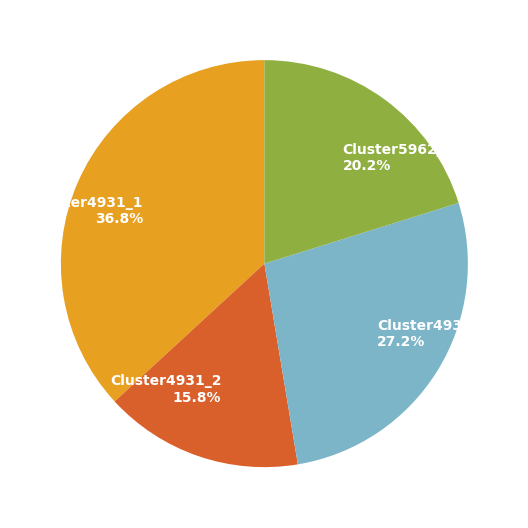

Is there a majority slice in this chart?

No